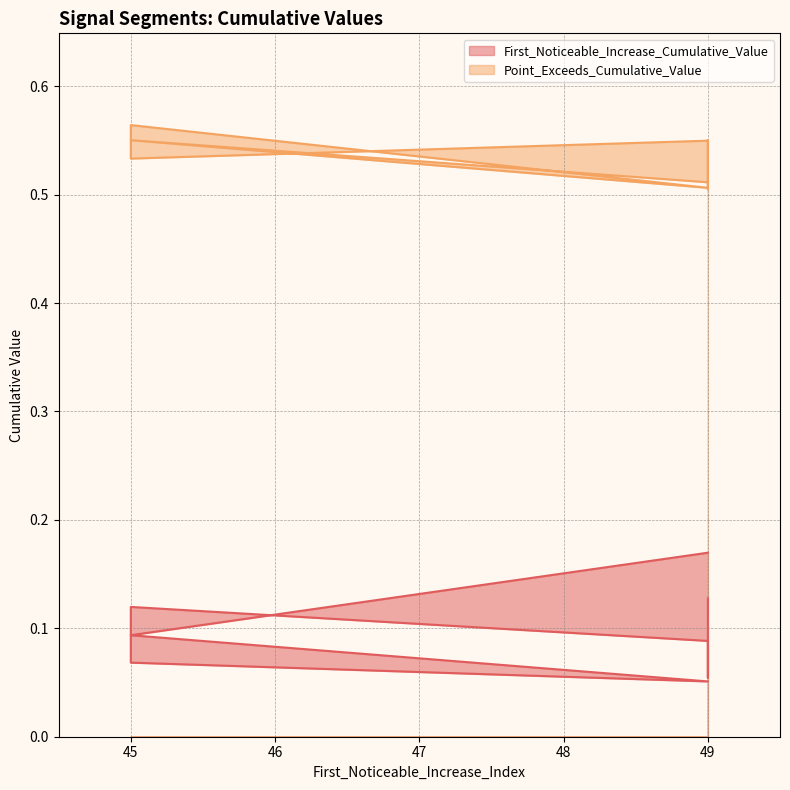

What is the difference between the maximum and second lowest values in the First_Noticeable_Increase_Cumulative_Value series?

0.1